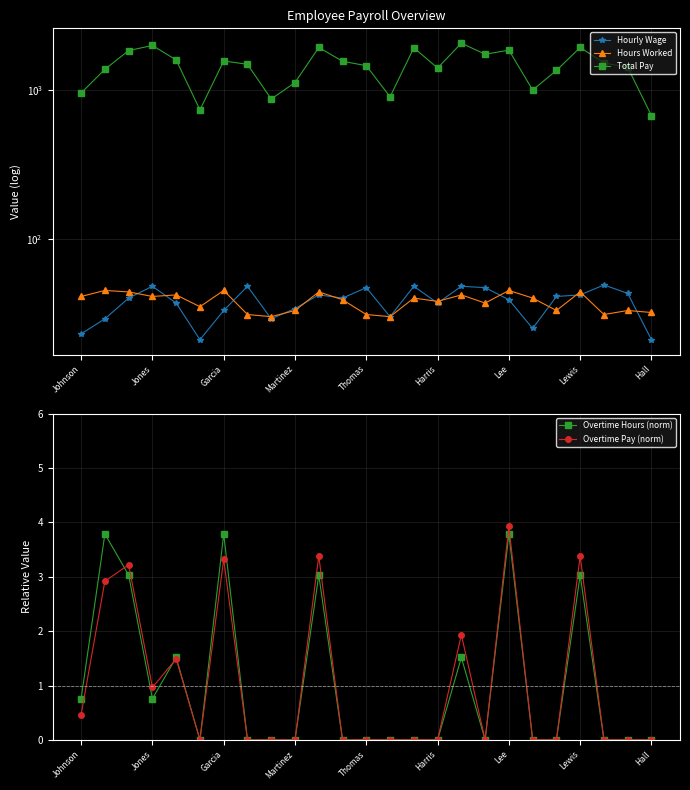

At which category does Overtime Pay (norm) reach its first local valley?

Jones